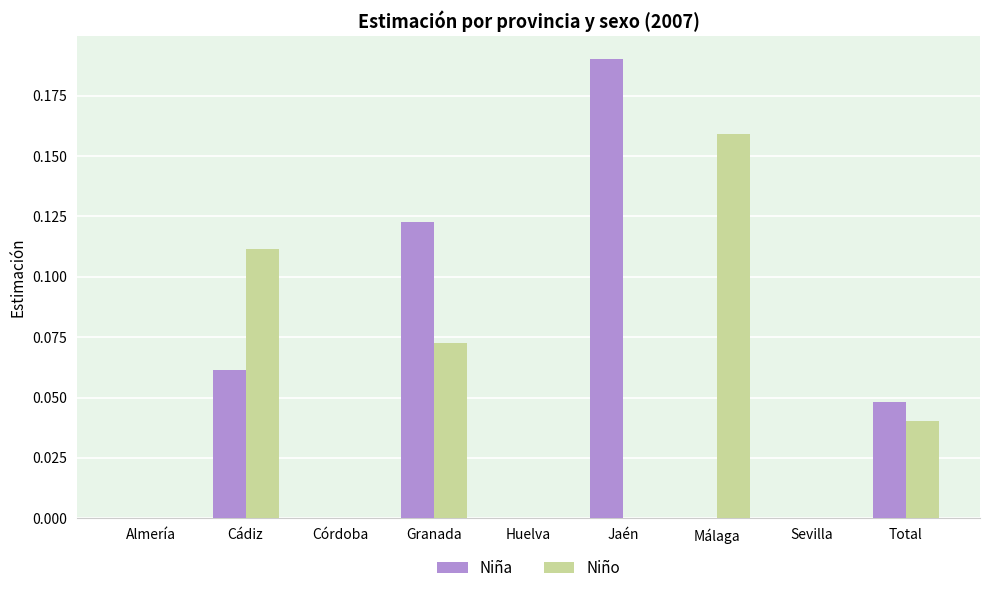

Count the Niño values in the range 0 to 1.

9